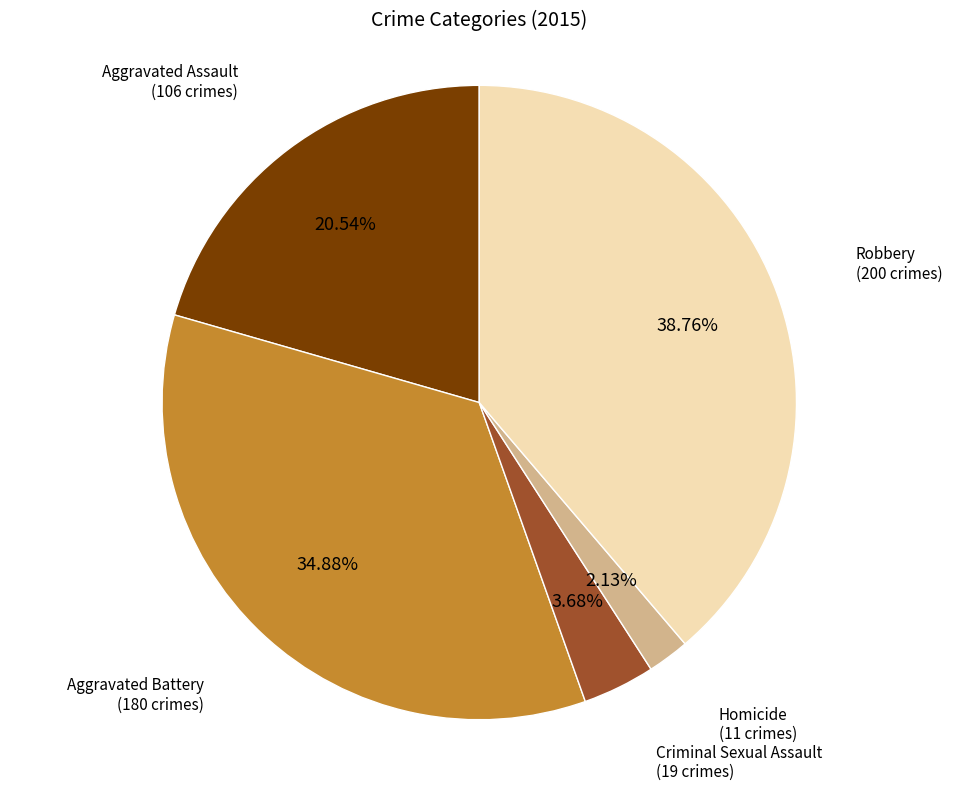

Is there any slice that represents more than half of the pie?

No